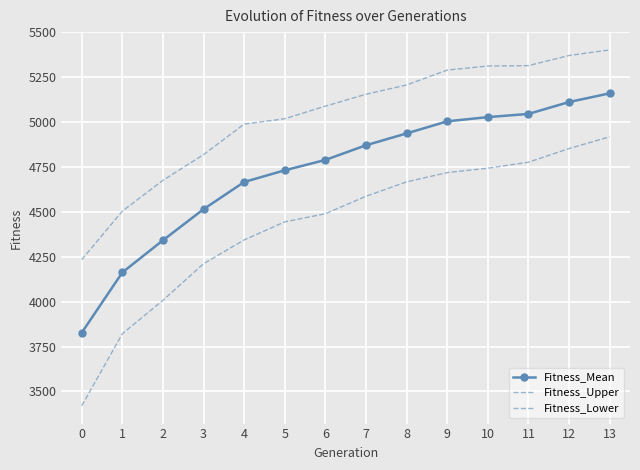

List the series in order of their overall mean, highest first.

Fitness_Upper, Fitness_Mean, Fitness_Lower